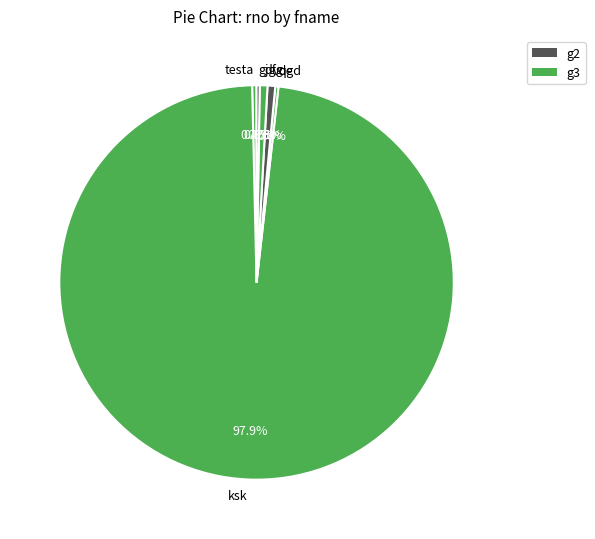

Approximately how many times larger is the value at dfg compared to vdgd?

1.0